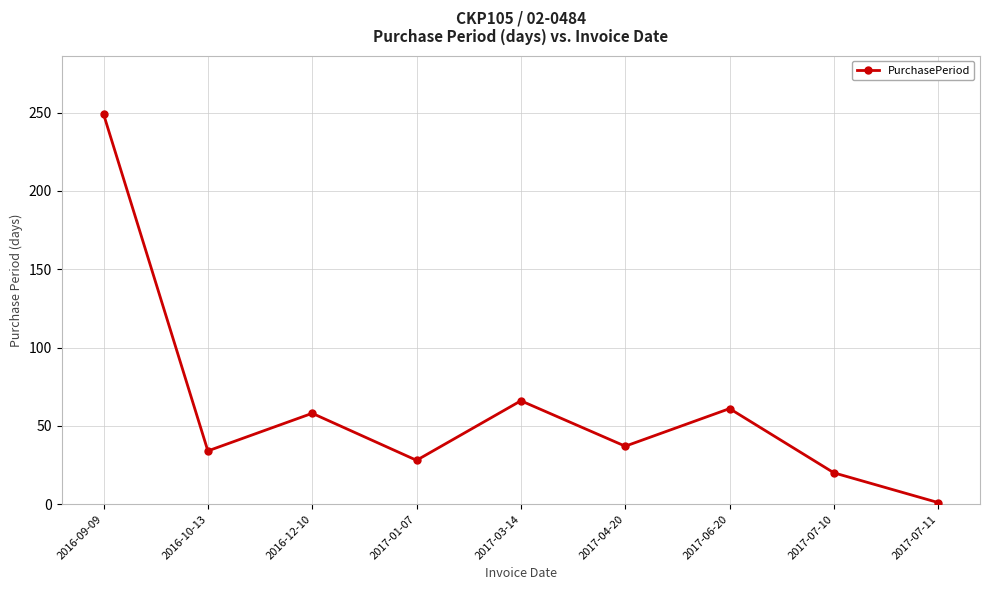

What is the sum of the values at 2017-01-07 and 2017-03-14?

94